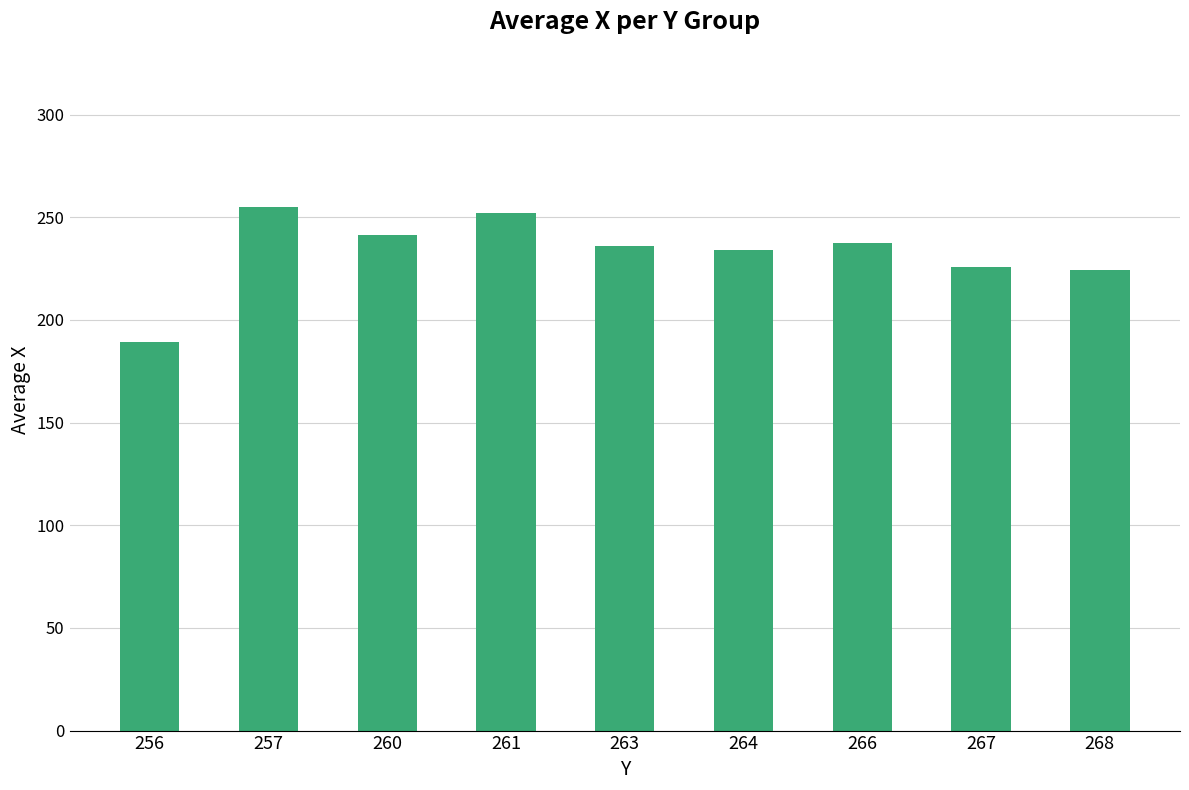

What is the difference between the maximum and minimum values?

66.0